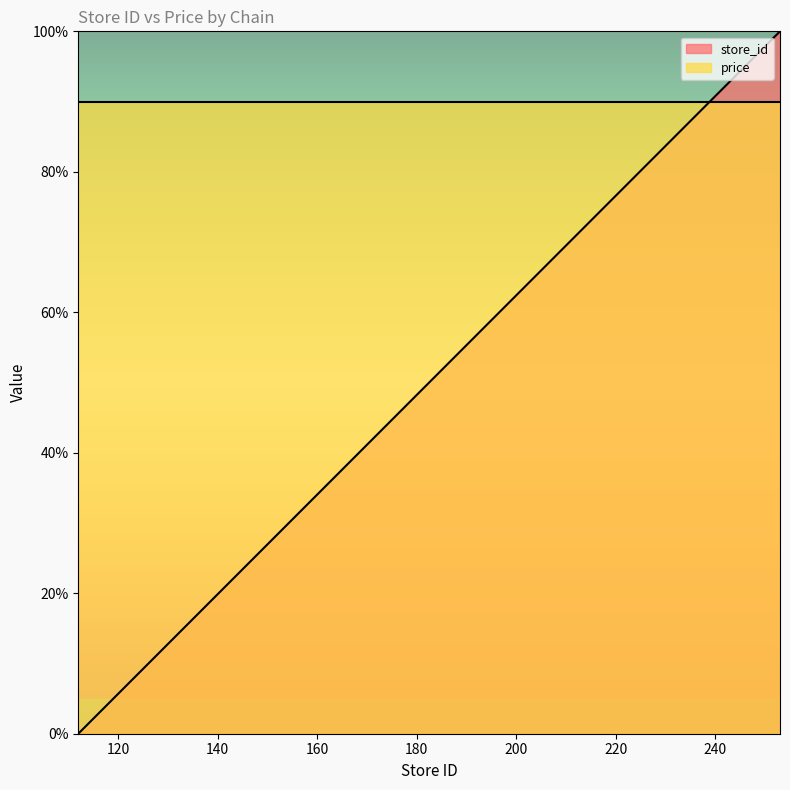

List the labels in order of value, largest first.

253, 246, 241, 236, 235, 212, 208, 195, 190, 179, 178, 177, 173, 158, 151, 142, 134, 132, 113, 112